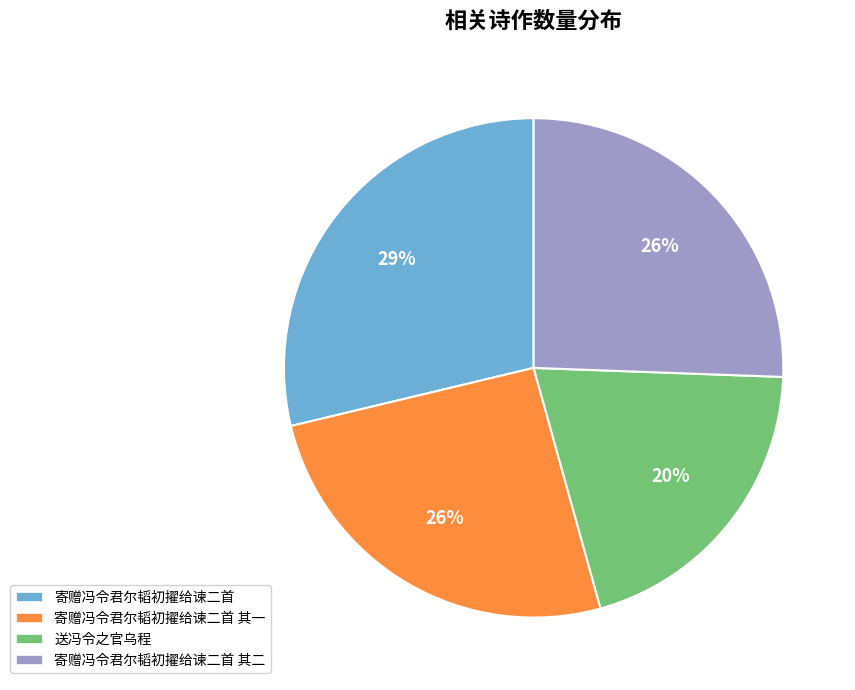

How many slices are in this pie chart?

4